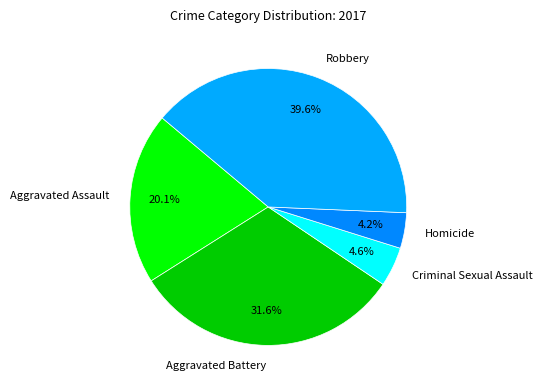

What percentage is NOT represented by Homicide?

95.8%